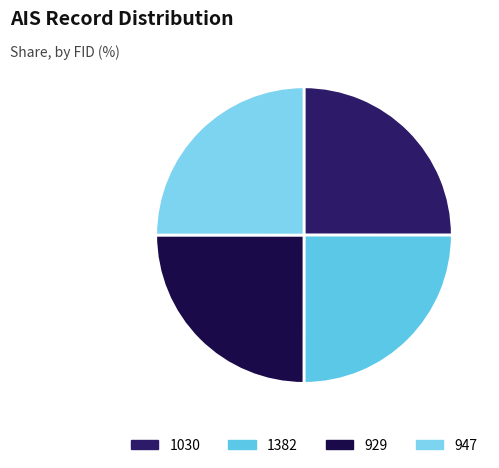

Is there any slice that represents more than half of the pie?

No